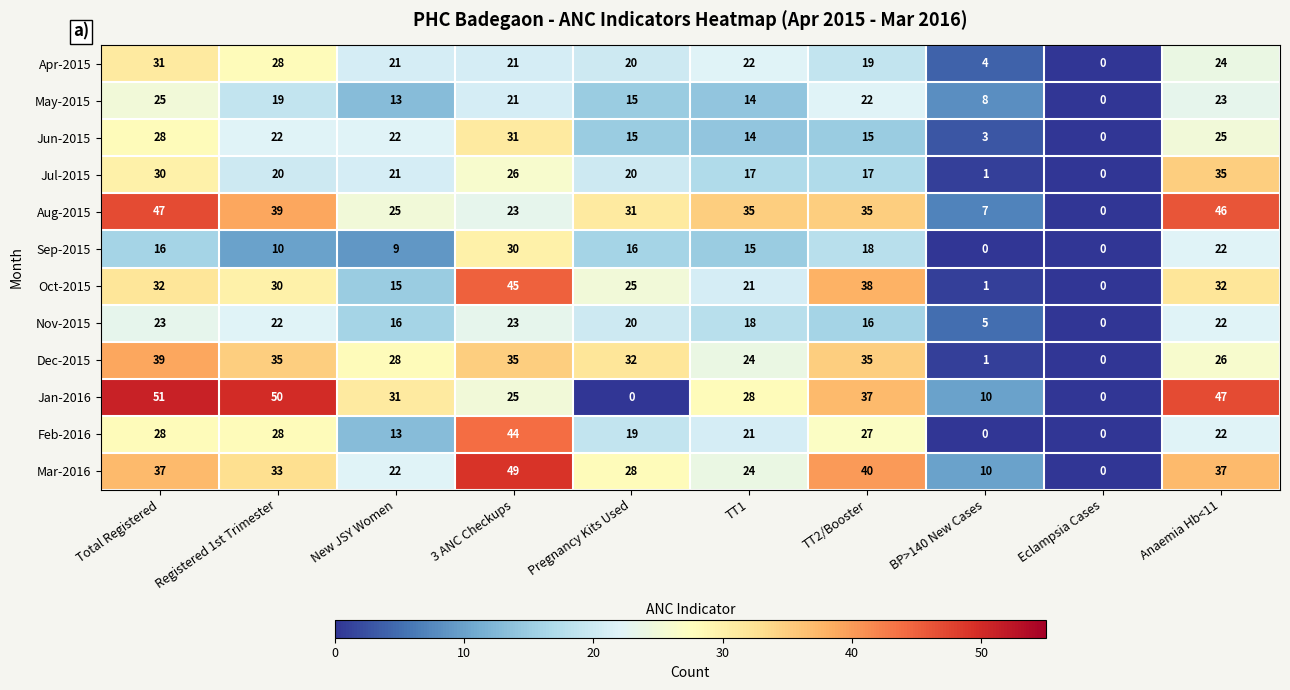

What is the difference between the May-2015 values at Pregnancy Kits Used and TT2/Booster?

7